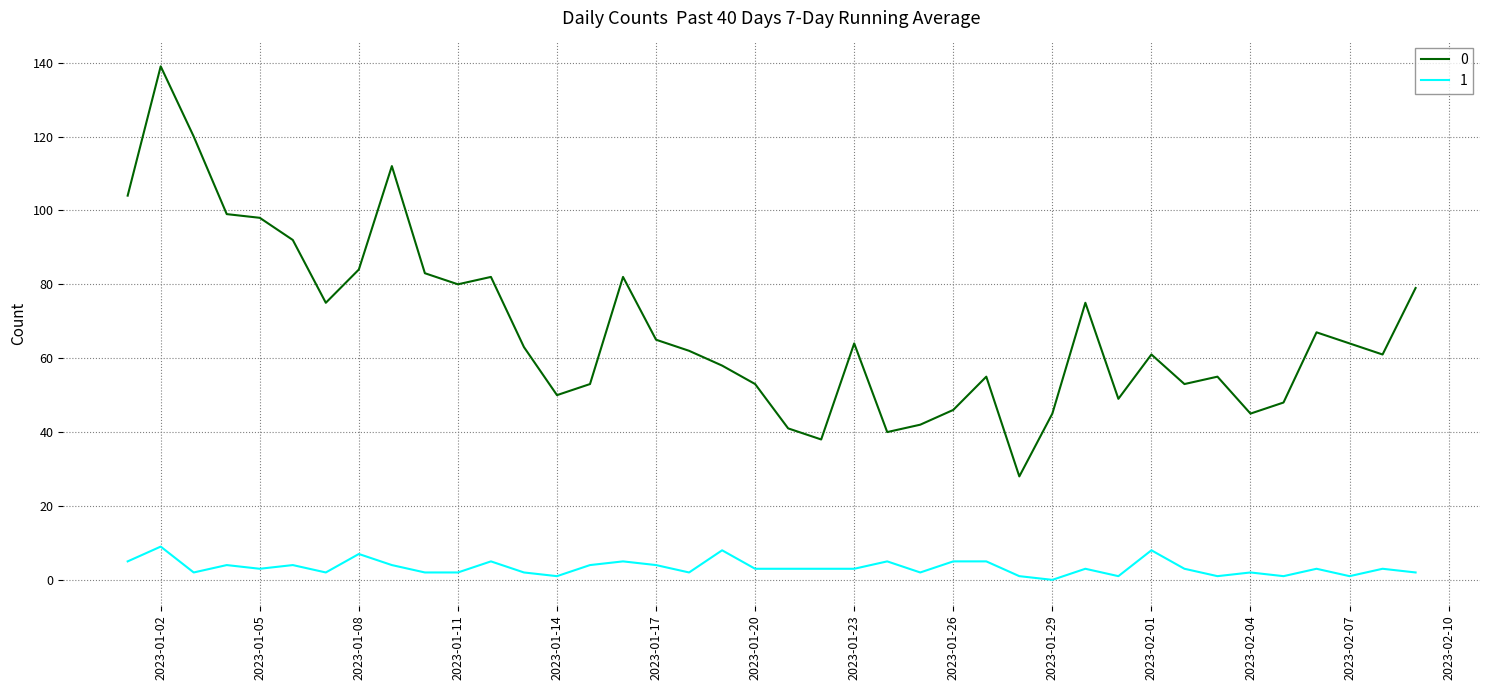

Reading left to right, extract all data points from this chart.

0: 104	139	120	99	98	92	75	84	112	83	80	82	63	50	53	82	65	62	58	53	41	38	64	40	42	46	55	28	45	75	49	61	53	55	45	48	67	64	61	79
1: 5	9	2	4	3	4	2	7	4	2	2	5	2	1	4	5	4	2	8	3	3	3	3	5	2	5	5	1	0	3	1	8	3	1	2	1	3	1	3	2